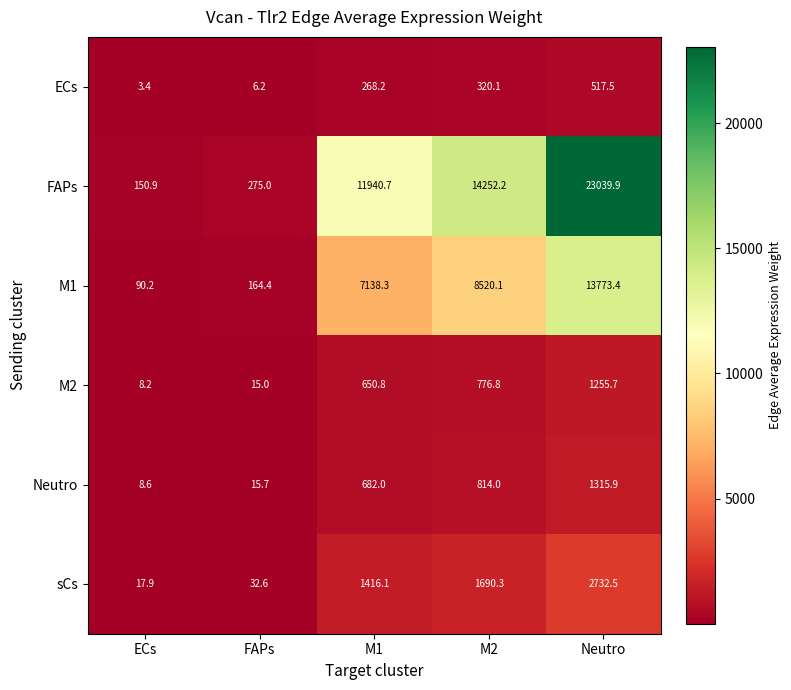

At which label does FAPs first exceed 11940?

M1